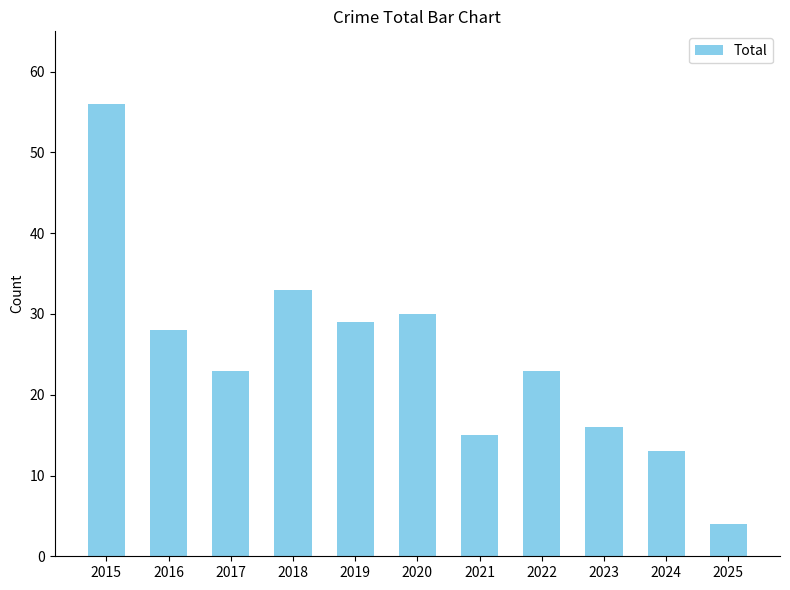

Reading left to right, transcribe all the data shown in this chart.

2015=56	2016=28	2017=23	2018=33	2019=29	2020=30	2021=15	2022=23	2023=16	2024=13	2025=4